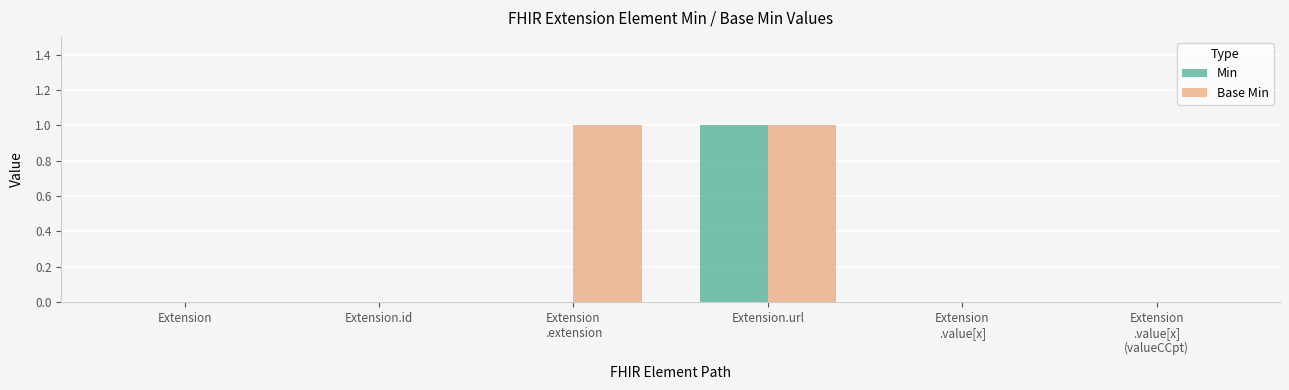

Count the number of data series in this chart.

2